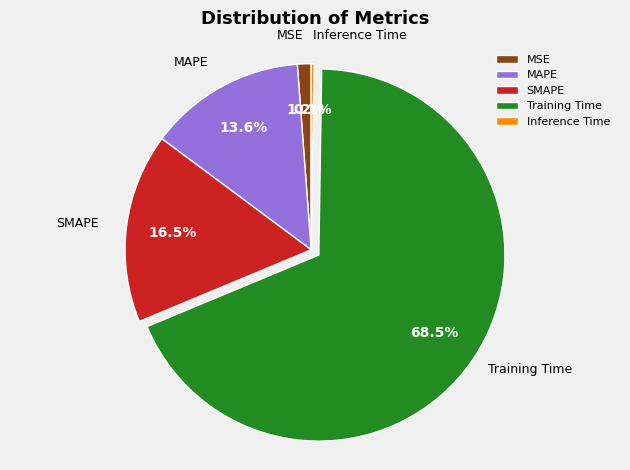

What is the largest slice in the pie chart?

Training Time